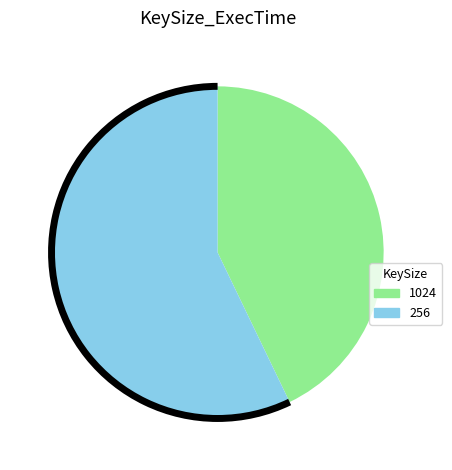

Combined, do 1024 and 256 account for over 50%?

Yes